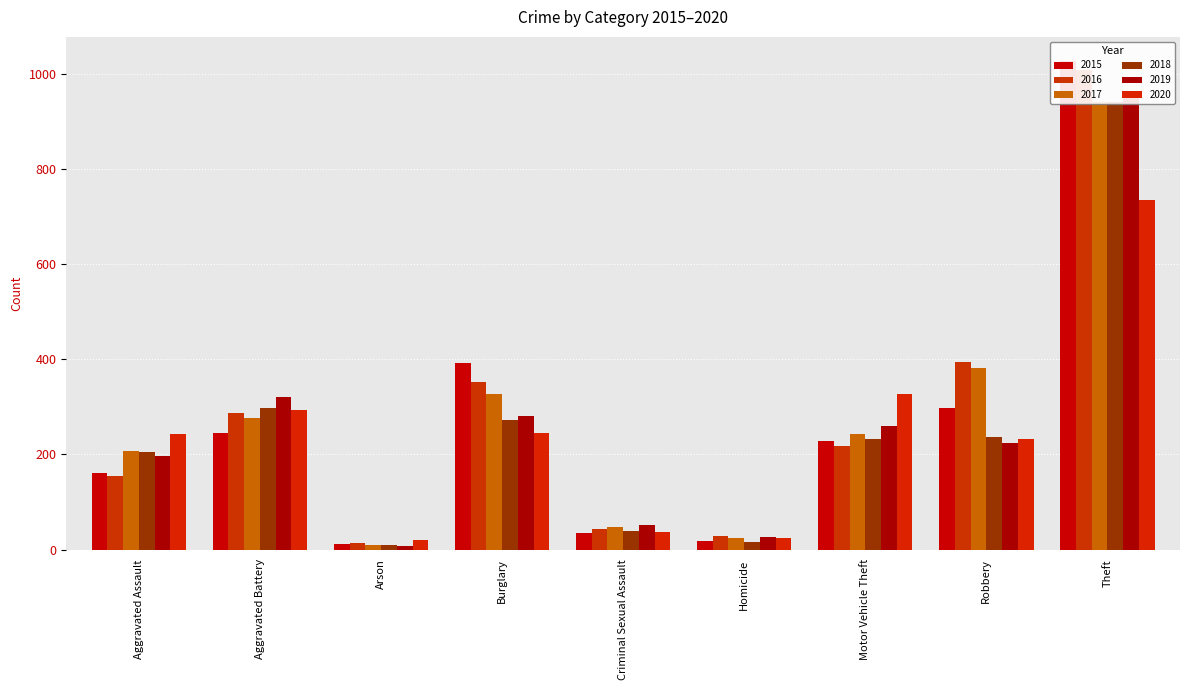

What is the label of the 4th bar from the left?

Burglary